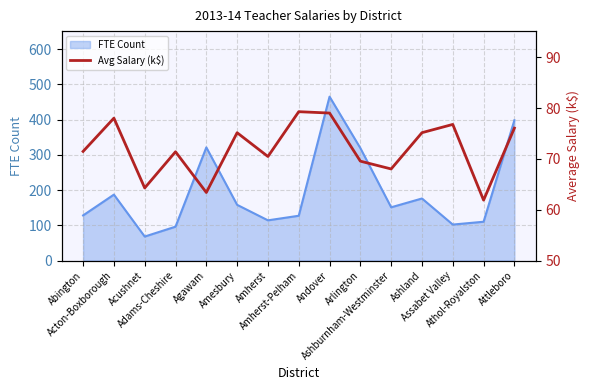

At which category does the chart reach its peak across all series?

Amherst-Pelham